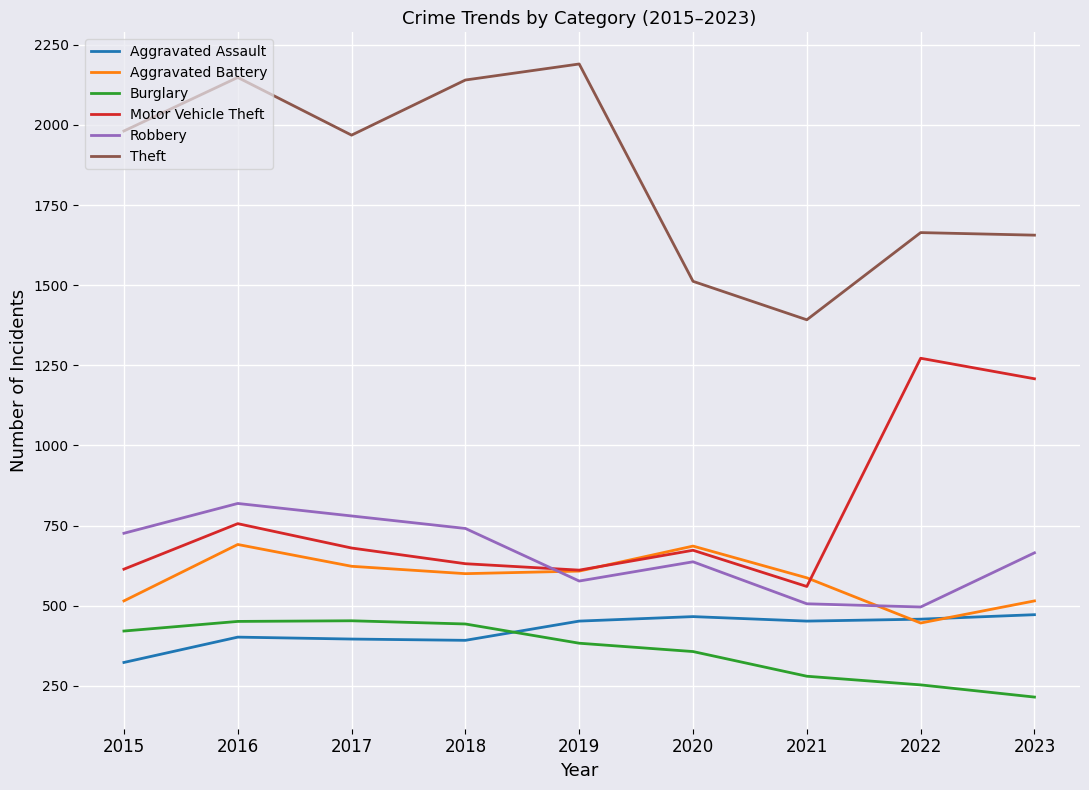

Does the chart display data point markers on the line(s)?

No